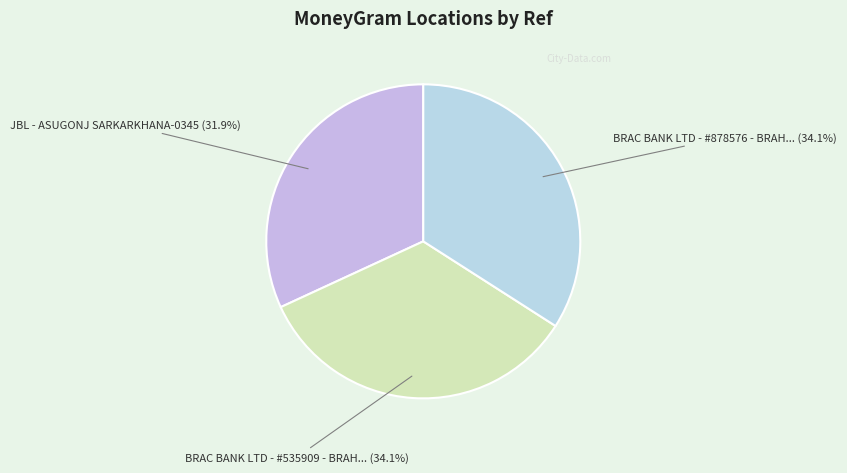

How many slices are in this pie chart?

3